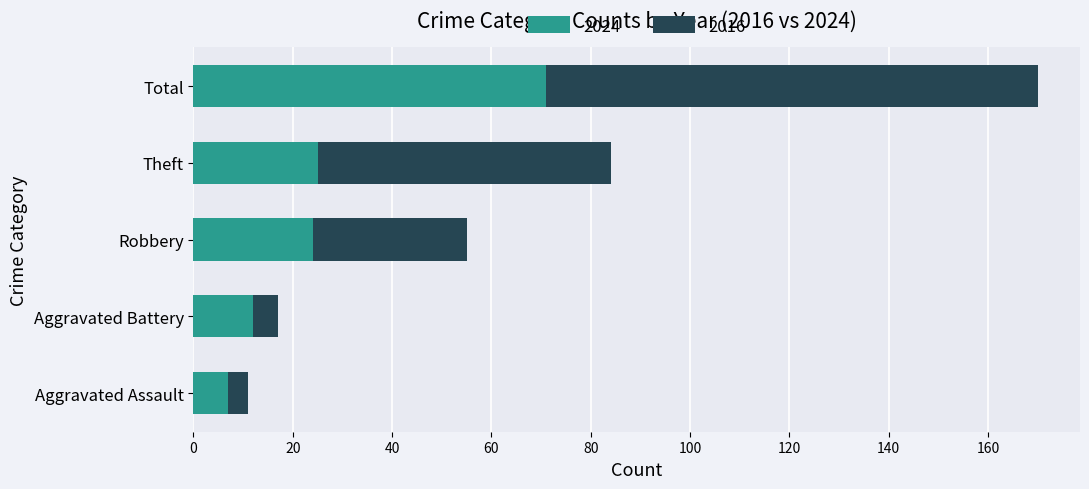

What is the total value across all series at Aggravated Battery?

17